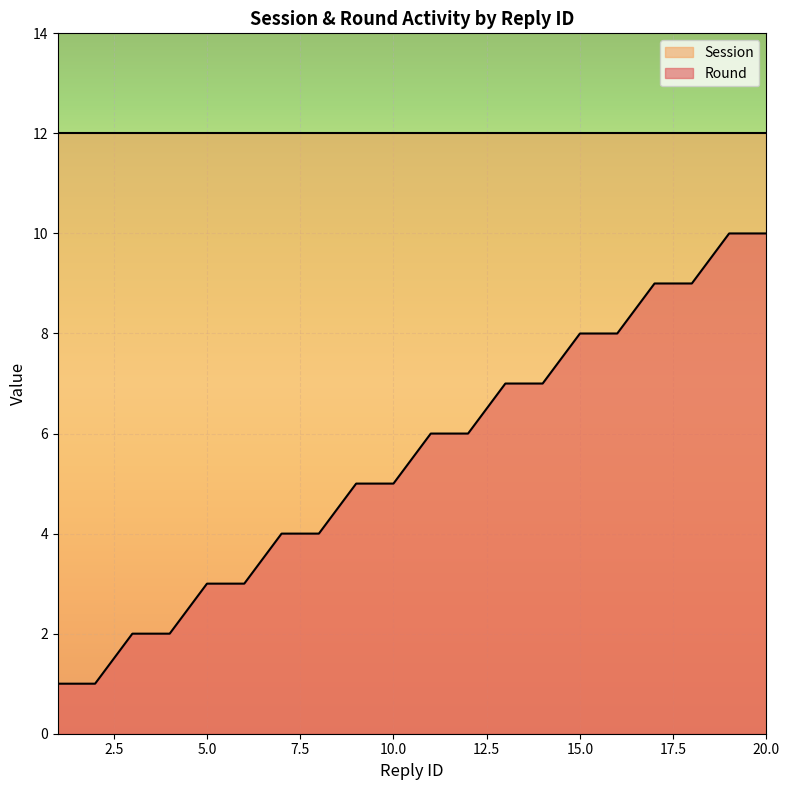

Rank the categories by value from highest to lowest.

19, 20, 17, 18, 15, 16, 13, 14, 11, 12, 9, 10, 7, 8, 5, 6, 3, 4, 1, 2